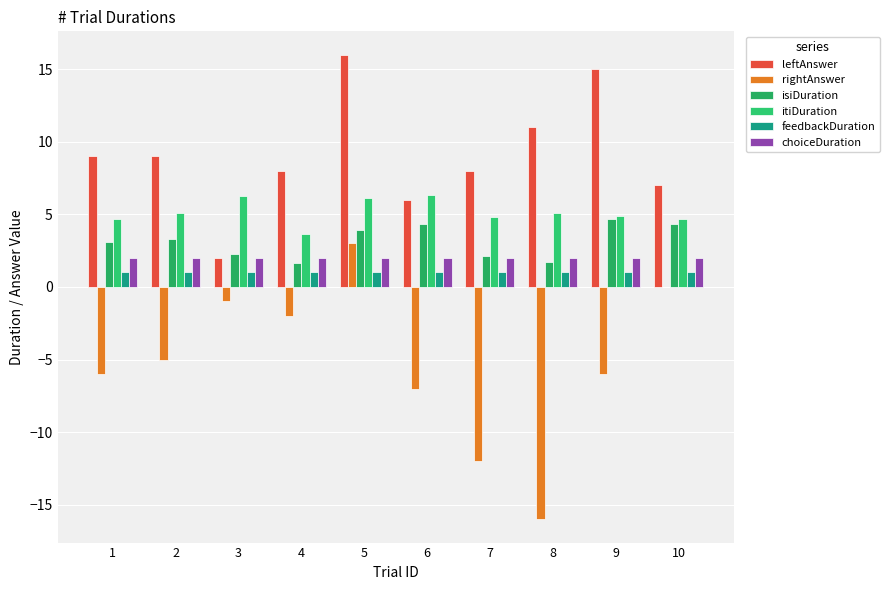

True or false: rightAnswer has a value of -11.4 at 10.

False